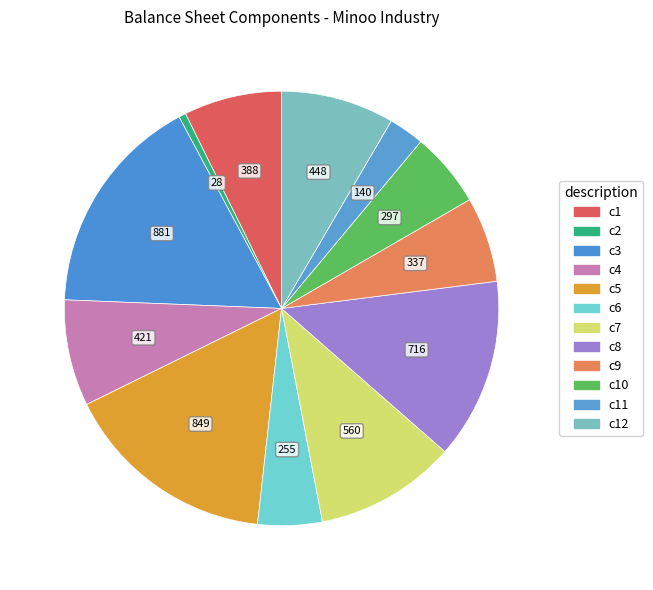

Does any single category account for the majority?

No